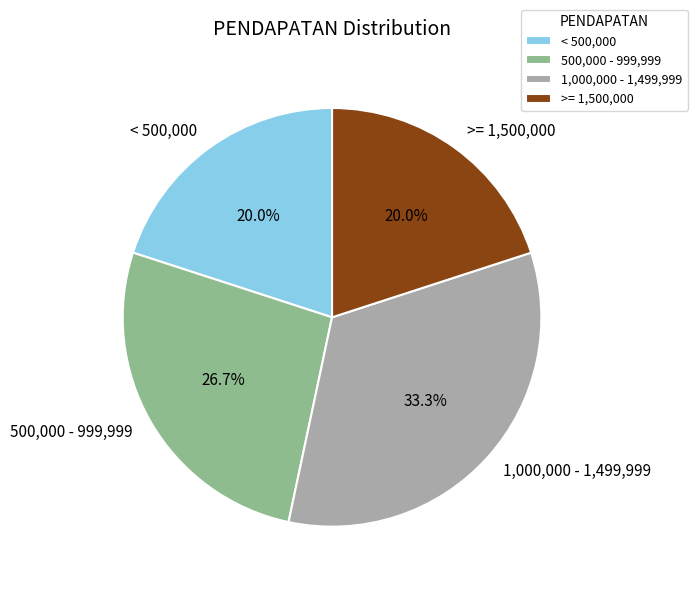

Which slice is the largest?

1,000,000 - 1,499,999